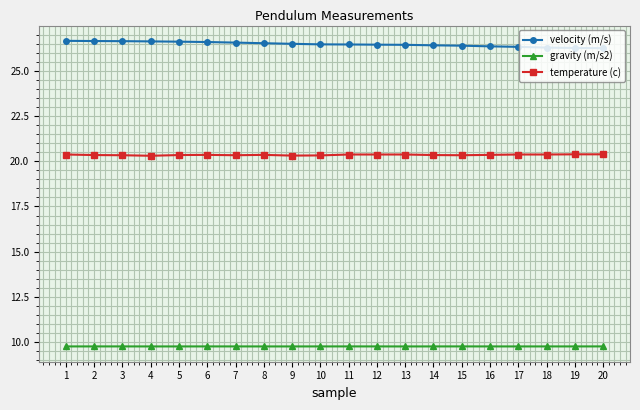

What is the sum of all velocity (m/s) values?

529.3